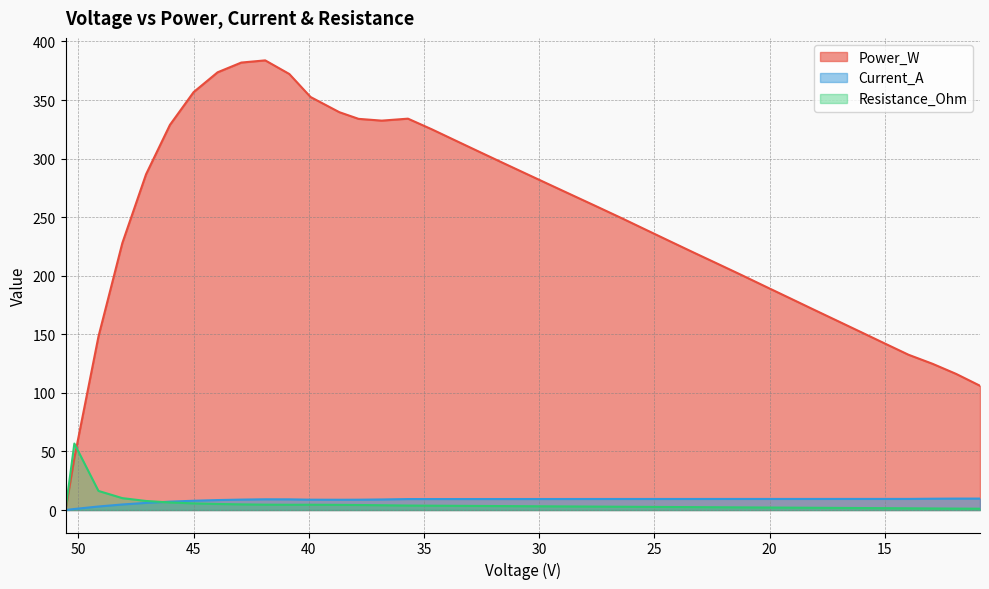

The Power_W series shows 277.3 at 29.4942. True or false?

True